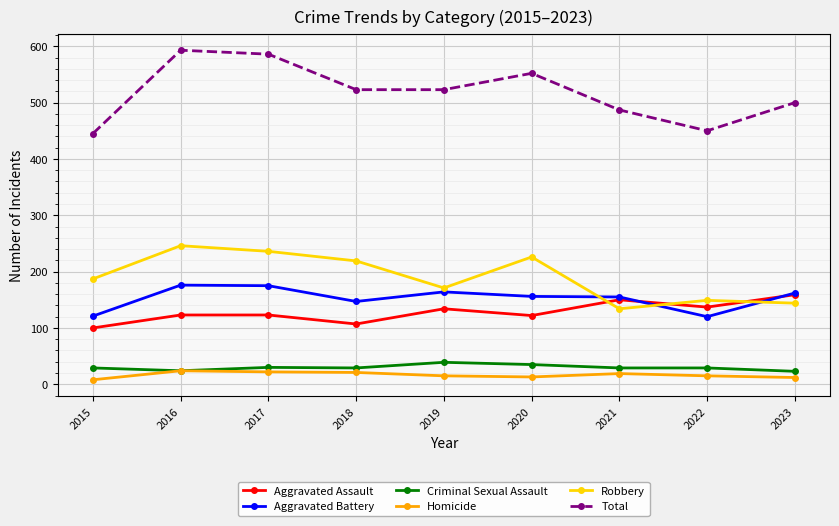

What is the maximum value shown in the chart?

593